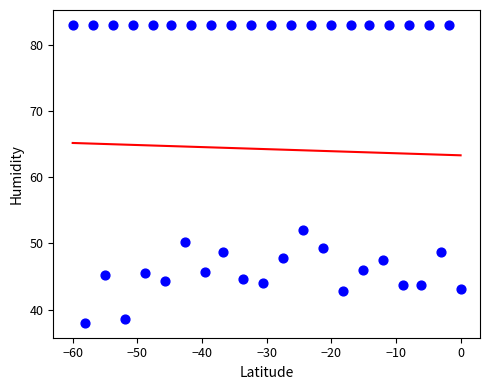

What Y value in the scatter plot is closest to 60?

52.0